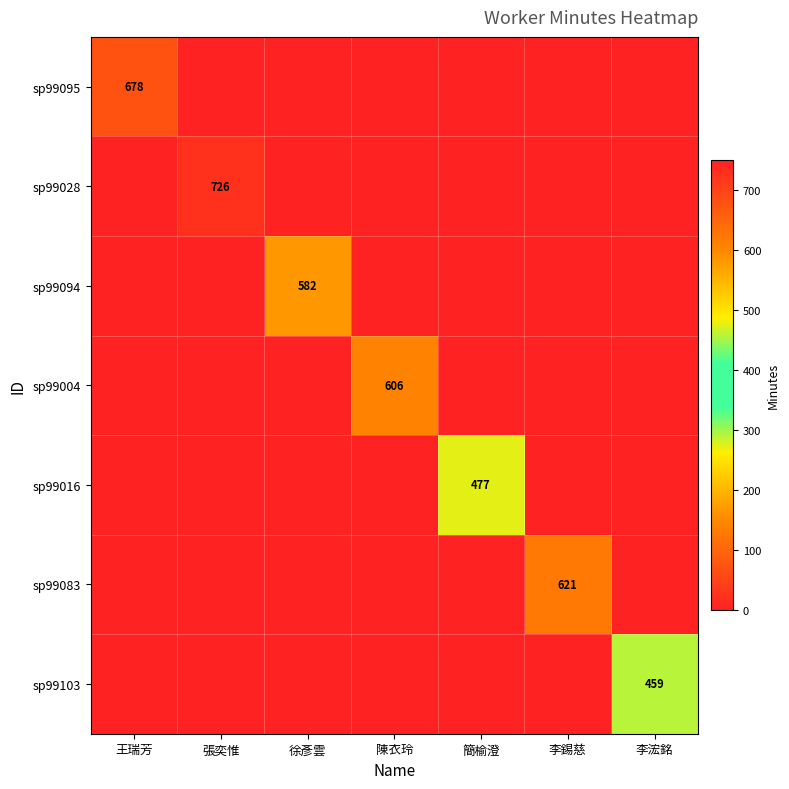

The sp99094 series shows 934 at 徐彥雲. True or false?

False